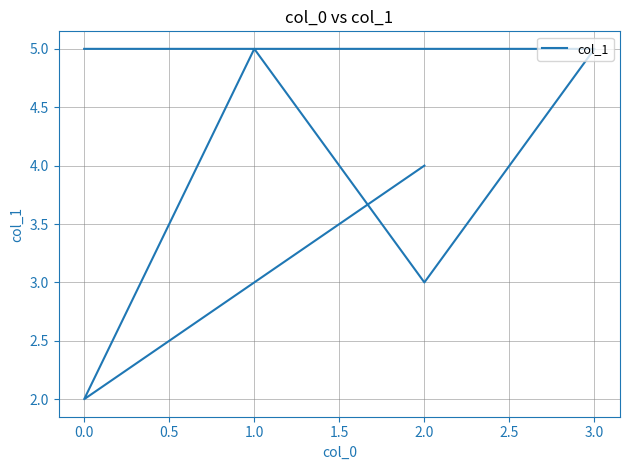

What is the difference between the maximum and second lowest values?

2